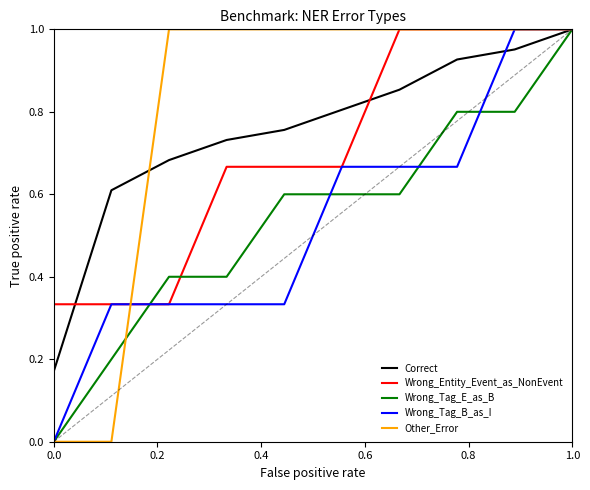

Which series has the widest spread of values?

Wrong_Tag_E_as_B